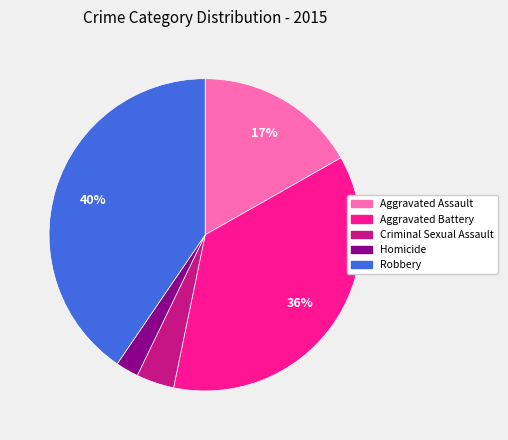

Does any single category account for the majority?

No